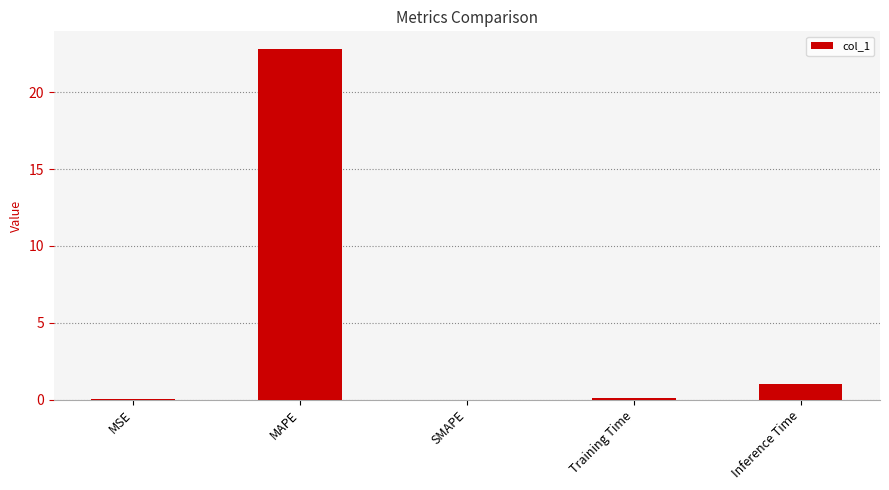

The chart shows a value of 0.1 at Training Time. True or false?

True